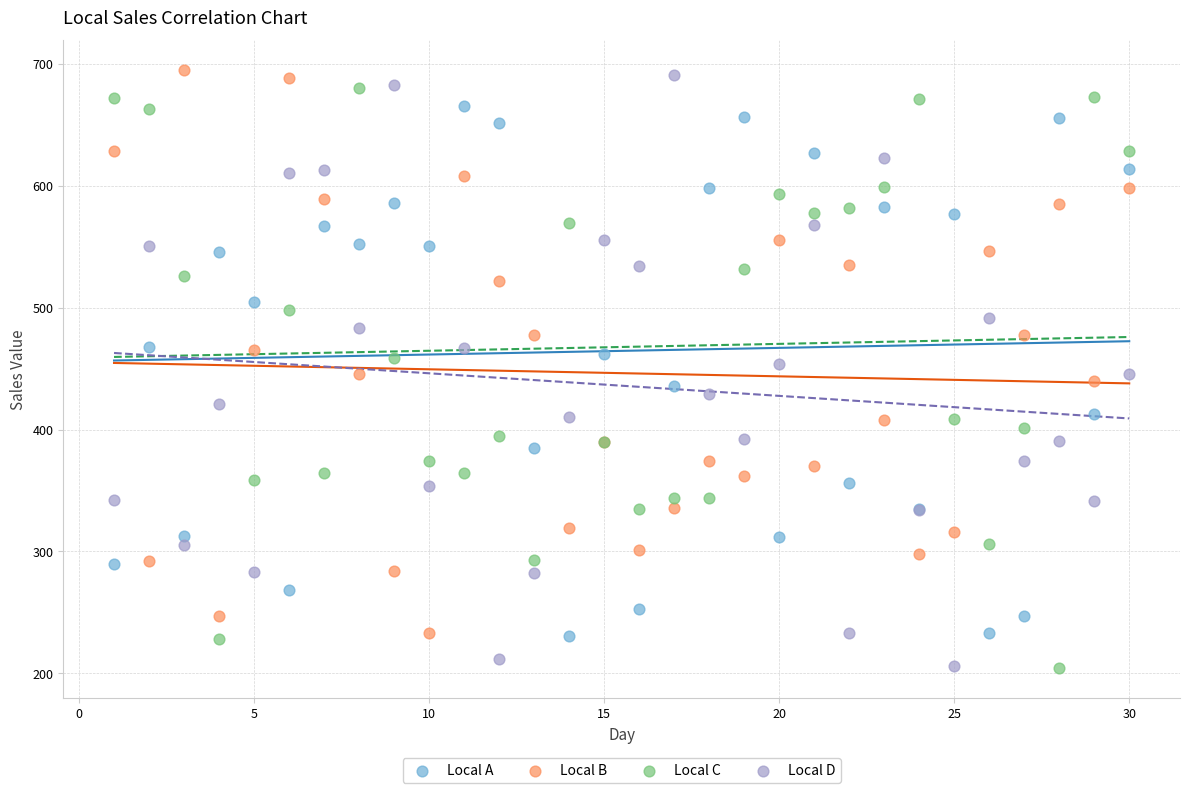

What is the X range (max minus min) for the scatter plot?

29